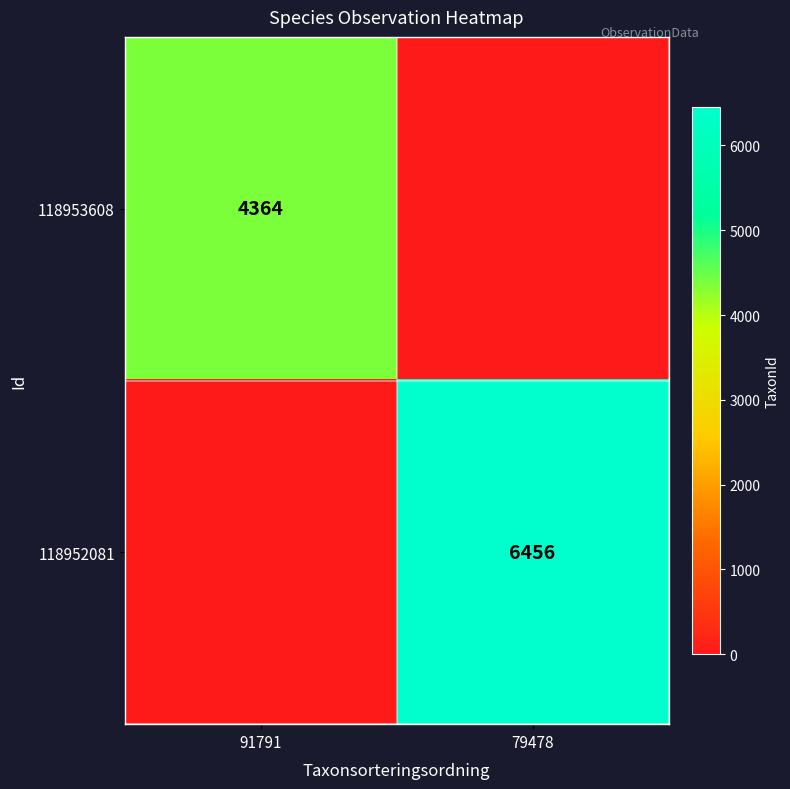

The value of 118953608 at 91791 is 4364. True or false?

True